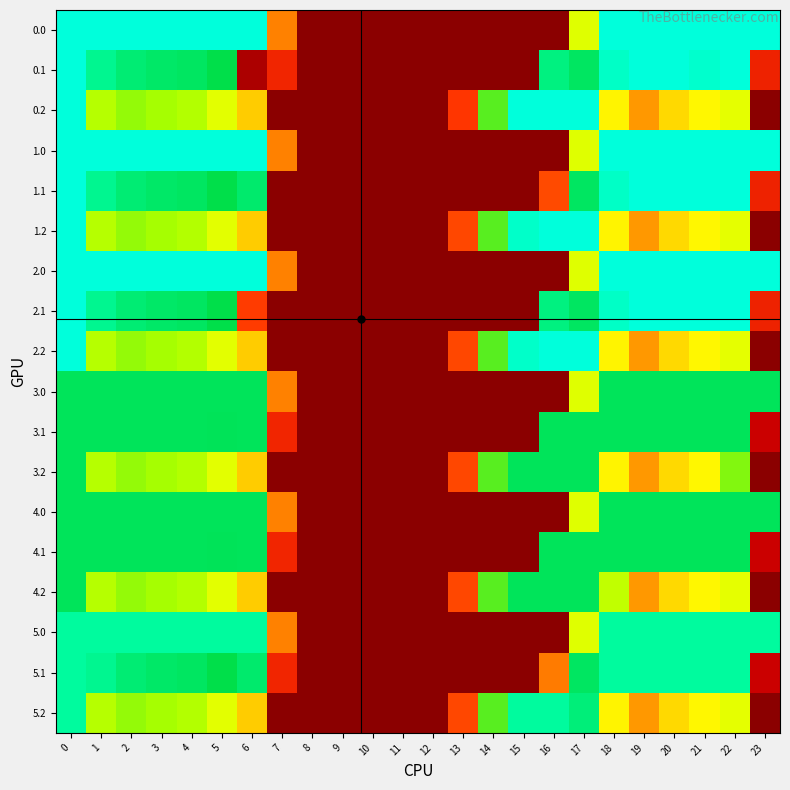

Reading left to right, list all the values displayed in this chart.

0.0: 0=400.0	1=400.0	2=400.0	3=400.0	4=400.0	5=400.0	6=400.0	7=136.4	8=0.0	9=0.0	10=0.0	11=0.0	12=0.0	13=0.0	14=0.0	15=0.0	16=0.0	17=250.3	18=400.0	19=400.0	20=400.0	21=400.0	22=400.0	23=400.0
0.1: 0=400.0	1=361.1	2=347.9	3=342.7	4=339.6	5=329.5	6=24.2	7=81.6	8=0.0	9=0.0	10=0.0	11=0.0	12=0.0	13=0.0	14=0.0	15=0.0	16=353.7	17=340.1	18=388.5	19=399.7	20=400.0	21=392.2	22=400.0	23=78.4
0.2: 0=400.0	1=272.7	2=285.5	3=281.0	4=274.4	5=248.1	6=187.1	7=0.0	8=0.0	9=0.0	10=0.0	11=0.0	12=0.0	13=94.5	14=301.9	15=400.0	16=400.0	17=400.0	18=223.1	19=151.1	20=199.2	21=226.4	22=247.4	23=0.0
1.0: 0=400.0	1=400.0	2=400.0	3=400.0	4=400.0	5=400.0	6=400.0	7=136.4	8=0.0	9=0.0	10=0.0	11=0.0	12=0.0	13=0.0	14=0.0	15=0.0	16=0.0	17=250.3	18=400.0	19=400.0	20=400.0	21=400.0	22=400.0	23=400.0
1.1: 0=400.0	1=361.1	2=347.9	3=342.7	4=339.6	5=329.5	6=345.2	7=0.0	8=0.0	9=0.0	10=0.0	11=0.0	12=0.0	13=0.0	14=0.0	15=0.0	16=106.5	17=340.1	18=388.5	19=399.7	20=400.0	21=400.0	22=400.0	23=78.4
1.2: 0=400.0	1=272.7	2=285.5	3=281.0	4=274.4	5=248.1	6=187.1	7=0.0	8=0.0	9=0.0	10=0.0	11=0.0	12=0.0	13=104.4	14=301.9	15=390.1	16=400.0	17=400.0	18=223.1	19=151.1	20=199.2	21=226.4	22=247.4	23=0.0
2.0: 0=400.0	1=400.0	2=400.0	3=400.0	4=400.0	5=400.0	6=400.0	7=136.4	8=0.0	9=0.0	10=0.0	11=0.0	12=0.0	13=0.0	14=0.0	15=0.0	16=0.0	17=250.3	18=400.0	19=400.0	20=400.0	21=400.0	22=400.0	23=400.0
2.1: 0=400.0	1=361.1	2=347.9	3=342.7	4=339.6	5=329.5	6=98.0	7=0.0	8=0.0	9=0.0	10=0.0	11=0.0	12=0.0	13=0.0	14=0.0	15=0.0	16=353.7	17=340.1	18=388.5	19=399.7	20=400.0	21=400.0	22=400.0	23=78.4
2.2: 0=400.0	1=272.7	2=285.5	3=281.0	4=274.4	5=248.1	6=187.1	7=0.0	8=0.0	9=0.0	10=0.0	11=0.0	12=0.0	13=104.4	14=301.9	15=390.1	16=400.0	17=400.0	18=223.1	19=151.1	20=199.2	21=226.4	22=247.4	23=0.0
3.0: 0=337.0	1=337.0	2=337.0	3=337.0	4=337.0	5=337.0	6=337.0	7=136.4	8=0.0	9=0.0	10=0.0	11=0.0	12=0.0	13=0.0	14=0.0	15=0.0	16=0.0	17=250.3	18=337.0	19=337.0	20=337.0	21=337.0	22=337.0	23=337.0
3.1: 0=337.0	1=337.0	2=337.0	3=337.0	4=337.0	5=335.7	6=337.0	7=81.6	8=0.0	9=0.0	10=0.0	11=0.0	12=0.0	13=0.0	14=0.0	15=0.0	16=337.0	17=337.0	18=337.0	19=337.0	20=337.0	21=337.0	22=337.0	23=46.4
3.2: 0=337.0	1=272.7	2=285.5	3=281.0	4=274.4	5=248.1	6=187.1	7=0.0	8=0.0	9=0.0	10=0.0	11=0.0	12=0.0	13=104.4	14=301.9	15=337.0	16=337.0	17=337.0	18=223.1	19=151.1	20=199.2	21=226.4	22=291.2	23=0.0
4.0: 0=337.0	1=337.0	2=337.0	3=337.0	4=337.0	5=337.0	6=337.0	7=136.4	8=0.0	9=0.0	10=0.0	11=0.0	12=0.0	13=0.0	14=0.0	15=0.0	16=0.0	17=250.3	18=337.0	19=337.0	20=337.0	21=337.0	22=337.0	23=337.0
4.1: 0=337.0	1=337.0	2=337.0	3=337.0	4=337.0	5=335.7	6=337.0	7=81.6	8=0.0	9=0.0	10=0.0	11=0.0	12=0.0	13=0.0	14=0.0	15=0.0	16=337.0	17=337.0	18=337.0	19=337.0	20=337.0	21=337.0	22=337.0	23=46.4
4.2: 0=337.0	1=272.7	2=285.5	3=281.0	4=274.4	5=248.1	6=187.1	7=0.0	8=0.0	9=0.0	10=0.0	11=0.0	12=0.0	13=104.4	14=301.9	15=337.0	16=337.0	17=337.0	18=266.9	19=151.1	20=199.2	21=226.4	22=247.4	23=0.0
5.0: 0=368.0	1=368.0	2=368.0	3=368.0	4=368.0	5=368.0	6=368.0	7=136.4	8=0.0	9=0.0	10=0.0	11=0.0	12=0.0	13=0.0	14=0.0	15=0.0	16=0.0	17=250.3	18=368.0	19=368.0	20=368.0	21=368.0	22=368.0	23=368.0
5.1: 0=368.0	1=361.1	2=347.9	3=342.7	4=339.6	5=329.5	6=345.2	7=81.6	8=0.0	9=0.0	10=0.0	11=0.0	12=0.0	13=0.0	14=0.0	15=0.0	16=133.6	17=340.1	18=368.0	19=368.0	20=368.0	21=368.0	22=368.0	23=46.4
5.2: 0=368.0	1=272.7	2=285.5	3=281.0	4=274.4	5=248.1	6=187.1	7=0.0	8=0.0	9=0.0	10=0.0	11=0.0	12=0.0	13=104.4	14=301.9	15=368.0	16=368.0	17=350.6	18=223.1	19=151.1	20=199.2	21=226.4	22=247.4	23=0.0